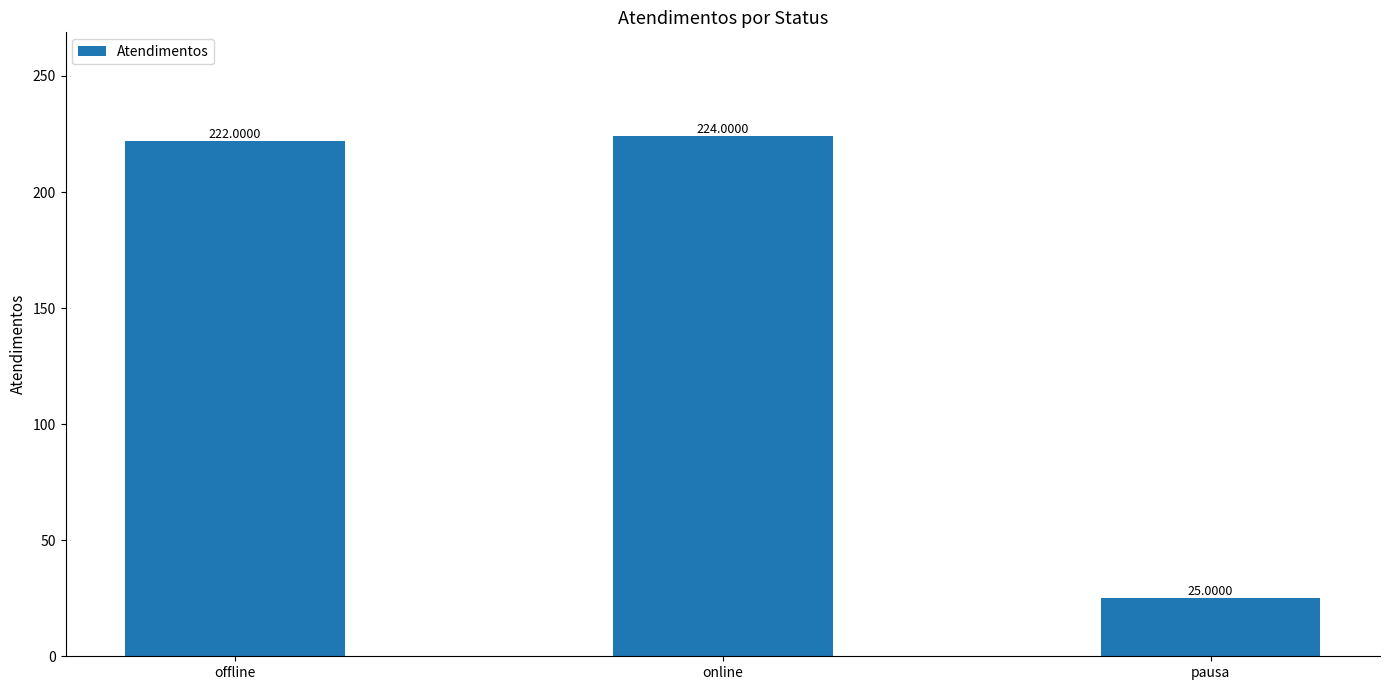

What is the value of the 2nd bar from the left?

224